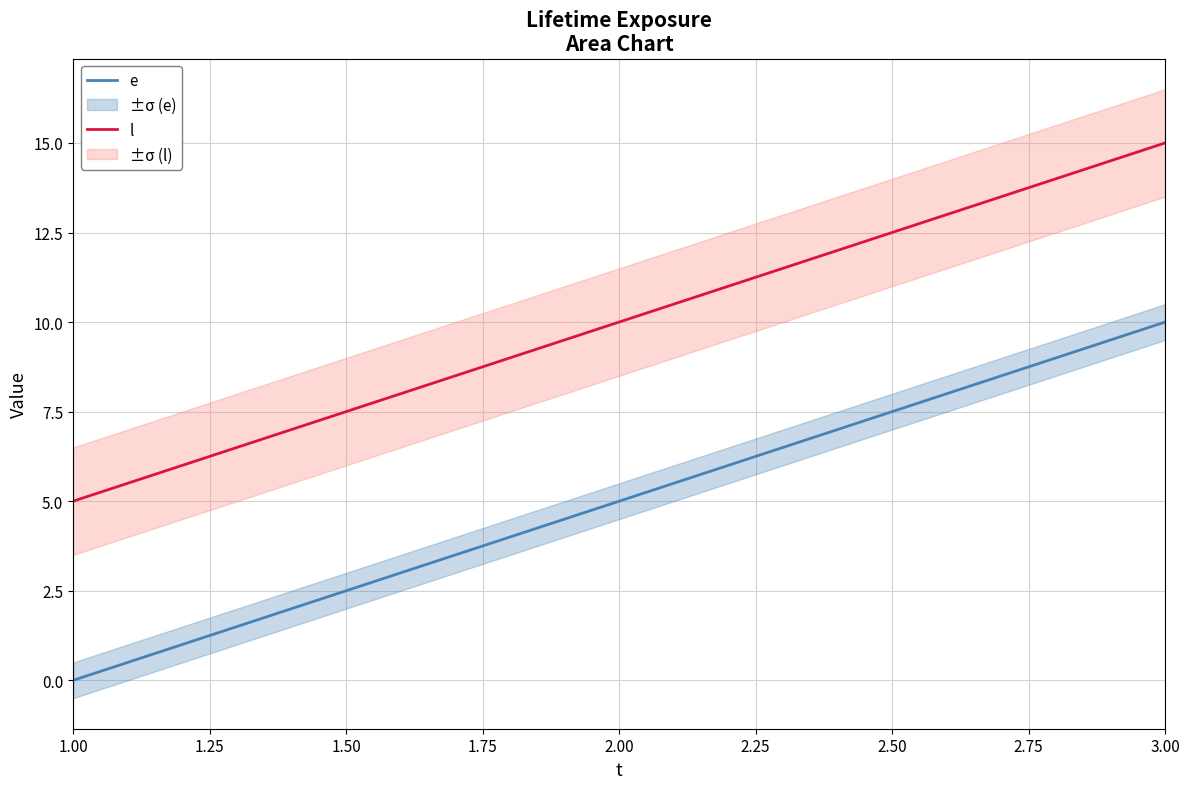

The value of l at 2.00 is 14. True or false?

False